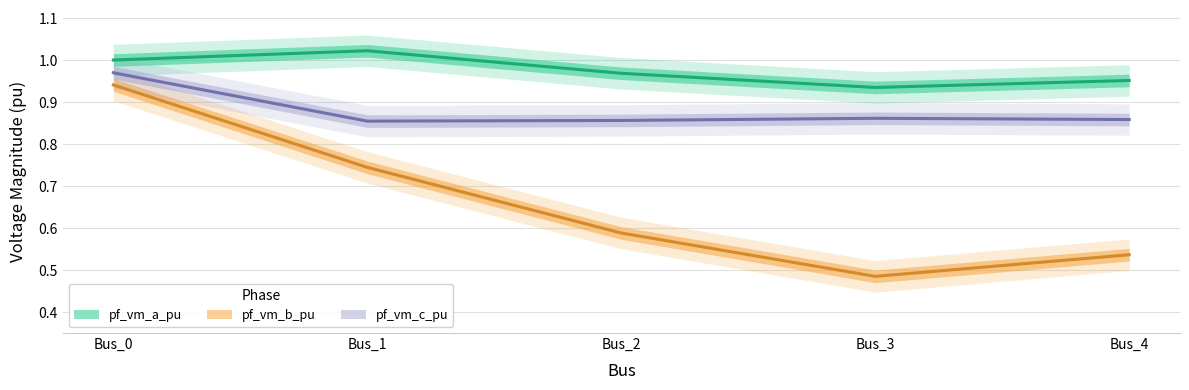

What is the difference between the second highest and minimum values in the pf_vm_a_pu series?

0.1